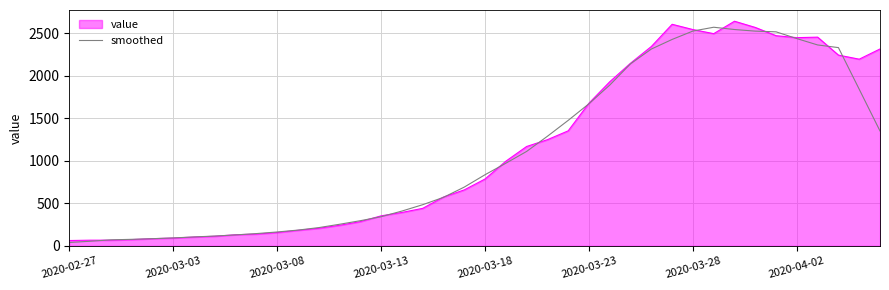

What is the maximum value shown in the chart?

2639.0